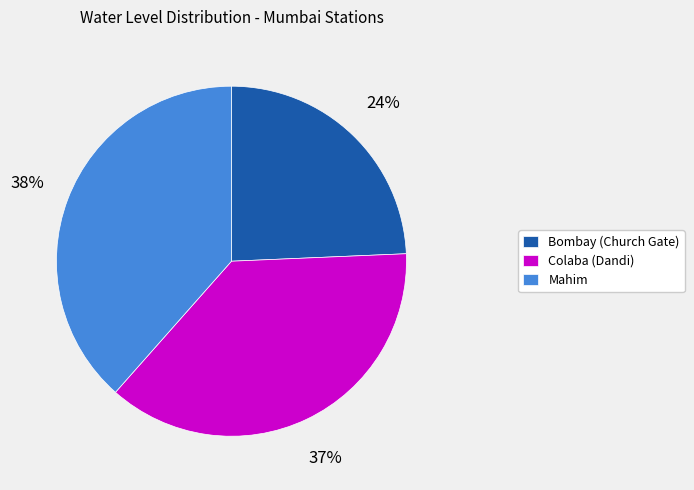

Is the sum of Mahim and Bombay (Church Gate) greater than half?

Yes